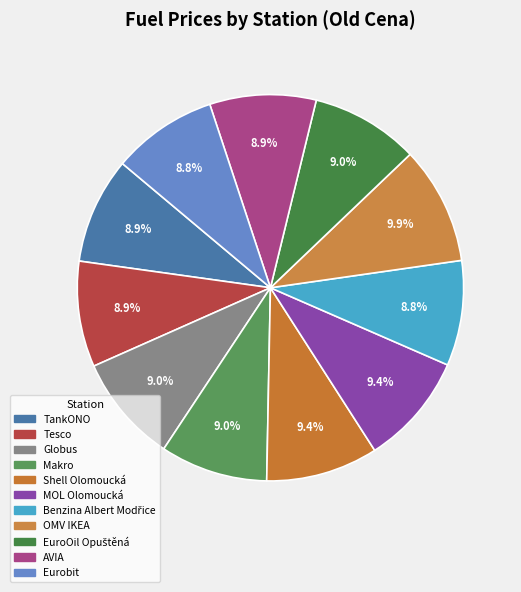

Approximately how many times larger is the value at Eurobit compared to EuroOil Opuštěná?

1.0